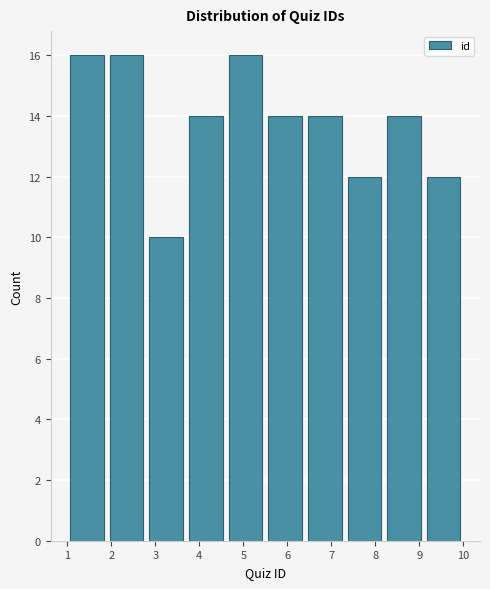

Reading left to right, list every bar in this chart as the range it spans on the x-axis followed by its height. The values are not printed on the chart, so give them approximately, as read against the axis.

1.0 to 1.9: 16
1.9 to 2.8: 16
2.8 to 3.7: 10
3.7 to 4.6: 14
4.6 to 5.5: 16
5.5 to 6.4: 14
6.4 to 7.3: 14
7.3 to 8.2: 12
8.2 to 9.1: 14
9.1 to 10.0: 12